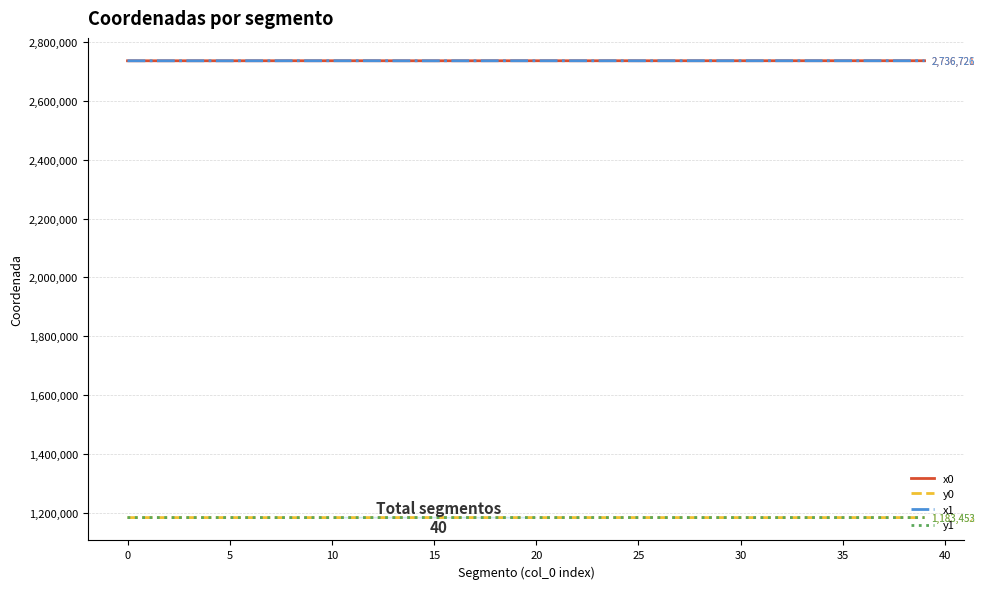

True or false: y1 and x0 intersect in this chart.

False